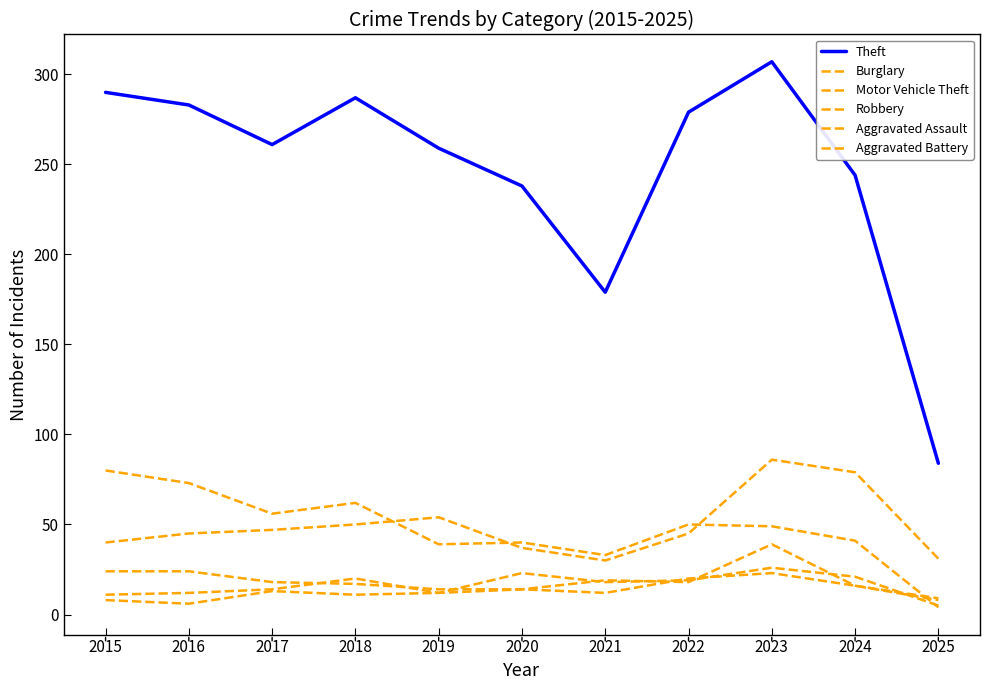

What is the value of the Aggravated Assault point at the 5th from the left?

12